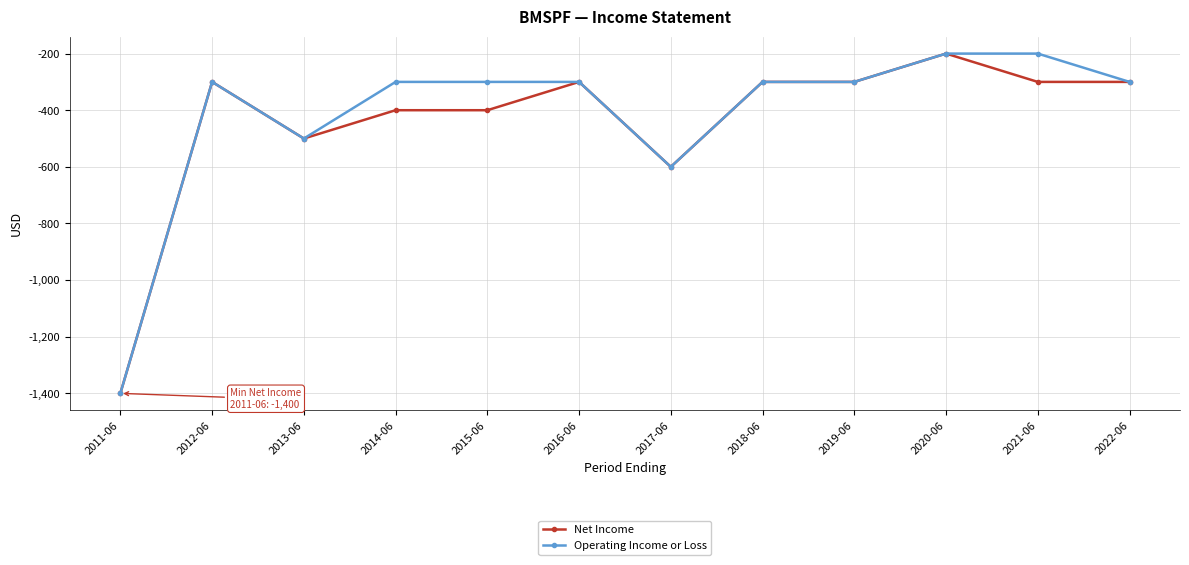

What are all the series names shown in the legend?

Net Income, Operating Income or Loss